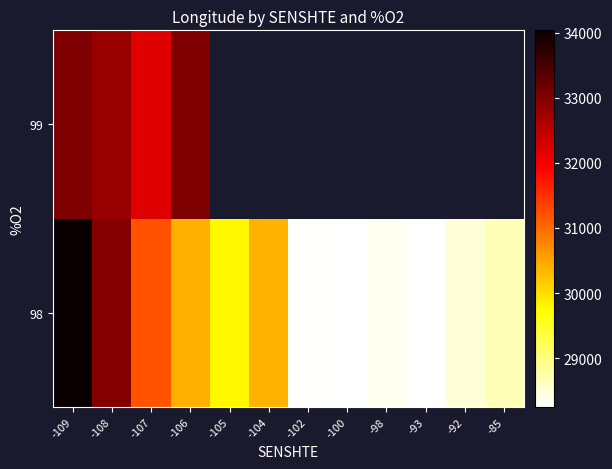

What is the difference between the second highest and second lowest values in the 98 series?

4720.8